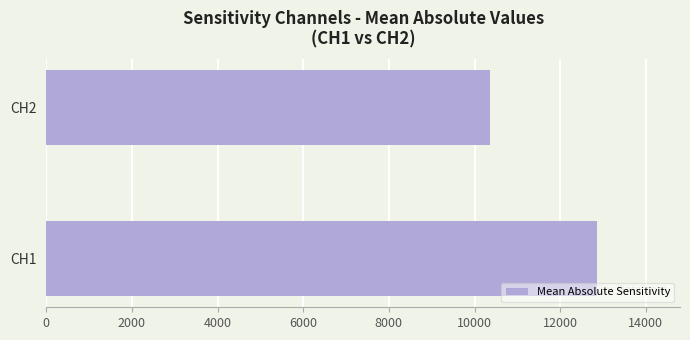

Reading bottom to top, extract all data points from this chart.

CH1=12867.8	CH2=10369.9